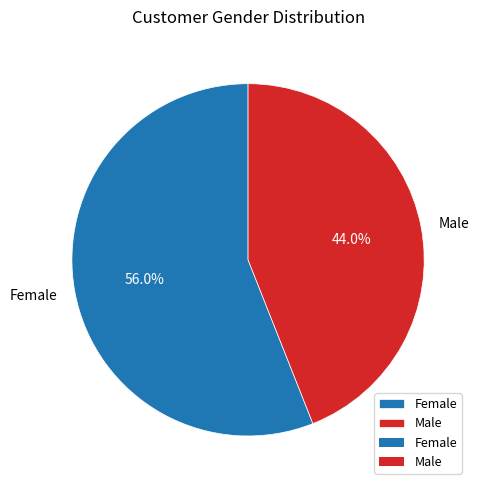

To the nearest percent, what is the difference between the Female and Male slice percentages?

12%